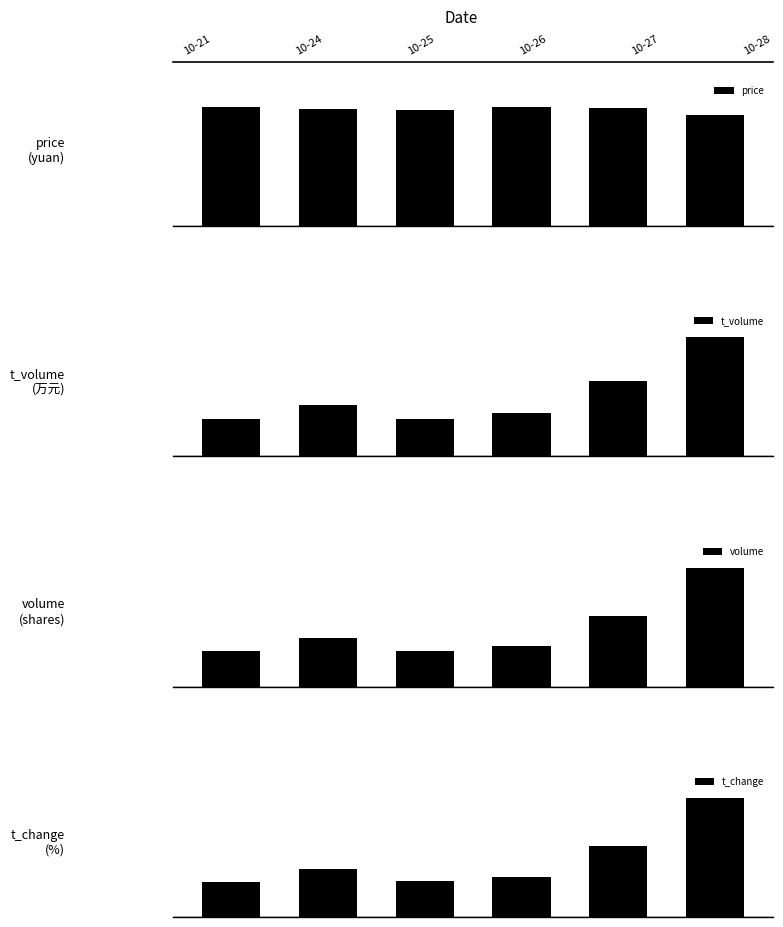

Where is price nearest to the value 8?

5